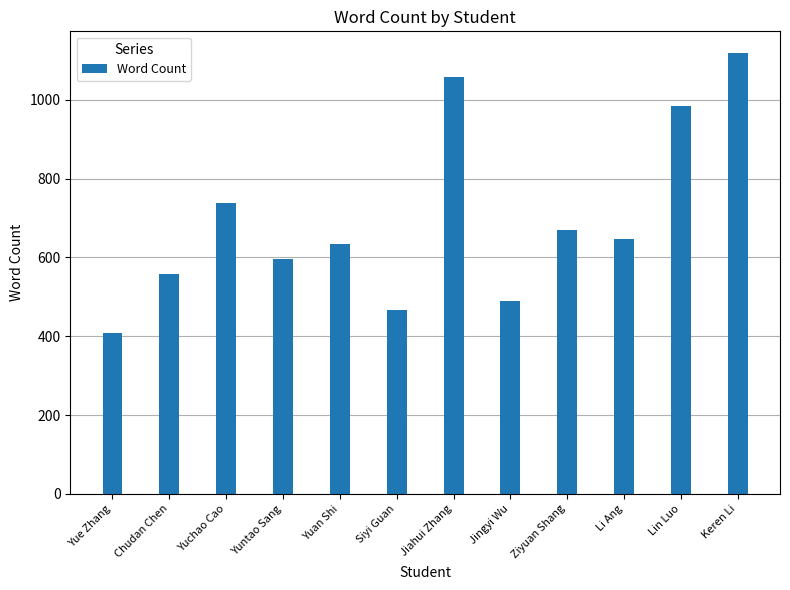

Which has a higher value, Li Ang or Jingyi Wu?

Li Ang